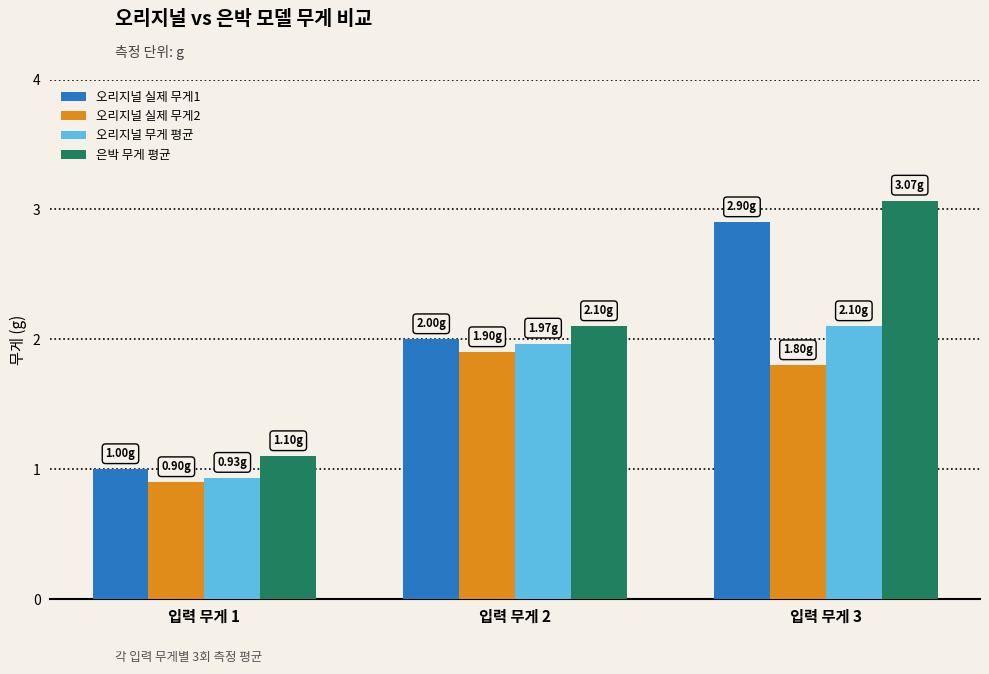

List the labels in order of 은박 무게 평균 value, smallest first.

입력 무게 1, 입력 무게 2, 입력 무게 3